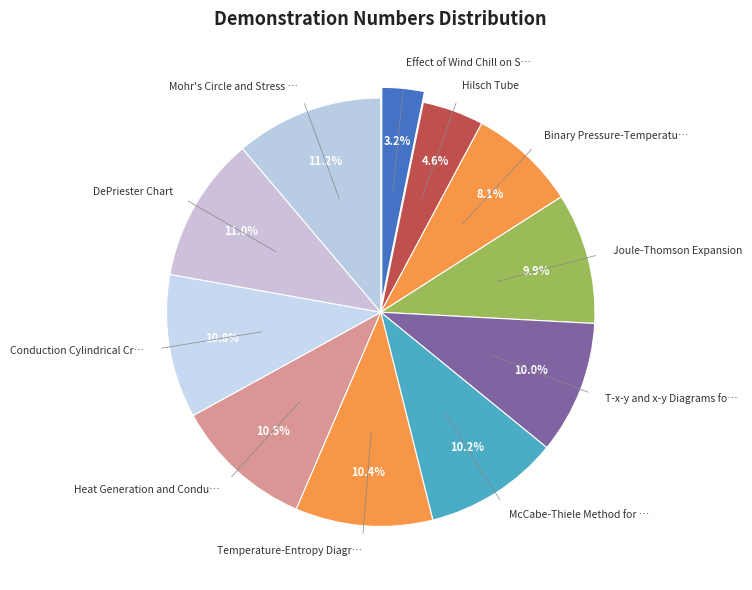

Is there a majority slice in this chart?

No